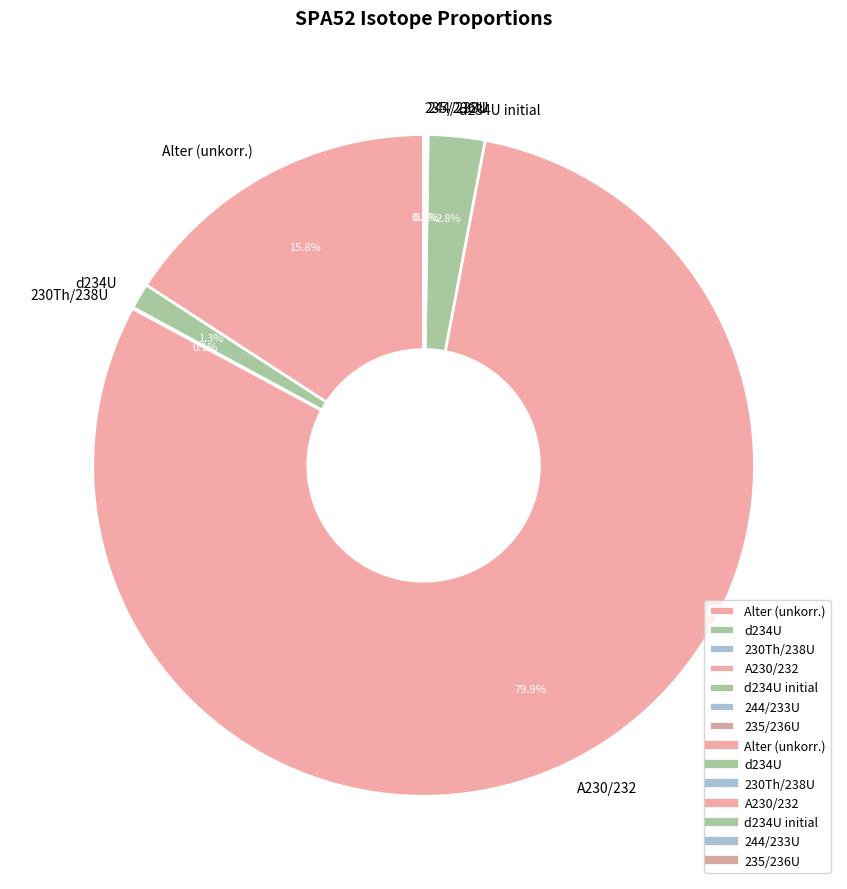

What is the largest slice in the pie chart?

A230/232